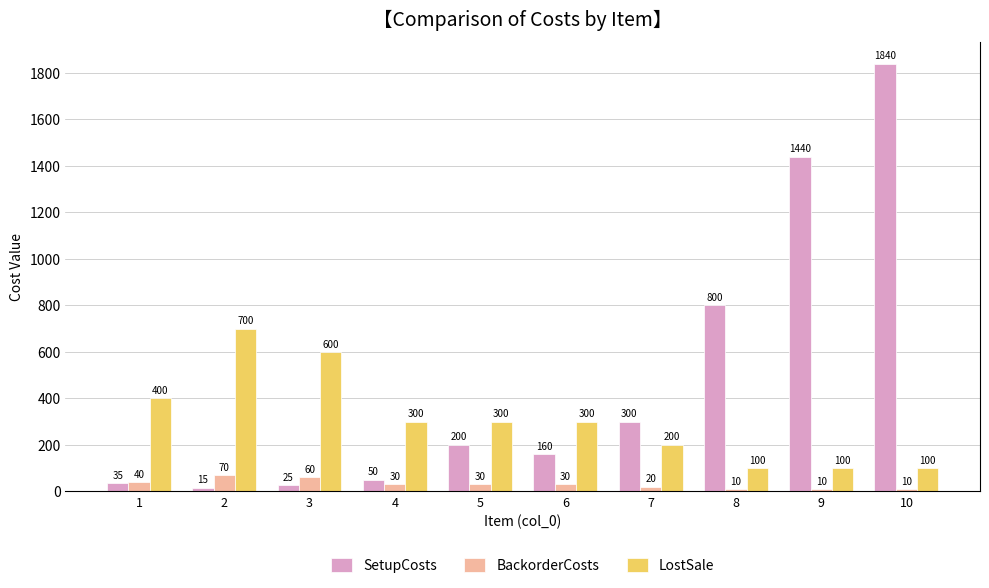

List the series in order of their peak value, lowest first.

BackorderCosts, LostSale, SetupCosts